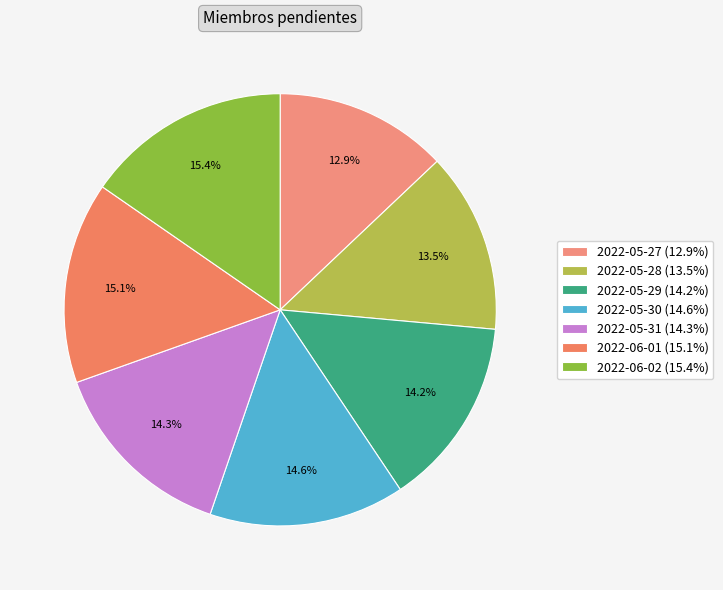

Between 2022-05-31 and 2022-05-28, which is larger?

2022-05-31